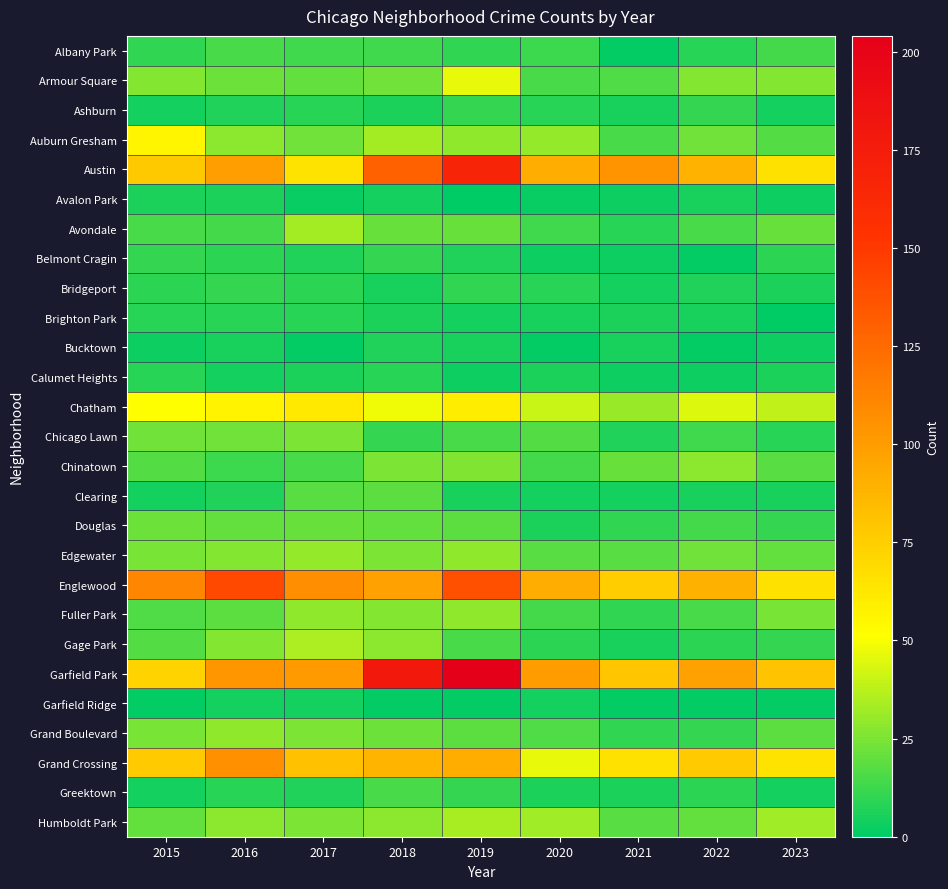

Reading right to left, transcribe all the data shown in this chart.

Albany Park: 2023=14	2022=8	2021=1	2020=12	2019=10	2018=13	2017=13	2016=15	2015=10
Armour Square: 2023=27	2022=27	2021=16	2020=15	2019=47	2018=23	2017=20	2016=22	2015=27
Ashburn: 2023=4	2022=11	2021=5	2020=8	2019=11	2018=6	2017=8	2016=7	2015=4
Auburn Gresham: 2023=17	2022=23	2021=15	2020=30	2019=29	2018=33	2017=23	2016=28	2015=56
Austin: 2023=66	2022=89	2021=104	2020=92	2019=167	2018=130	2017=65	2016=99	2015=78
Avalon Park: 2023=3	2022=5	2021=3	2020=2	2019=0	2018=4	2017=2	2016=6	2015=6
Avondale: 2023=21	2022=15	2021=8	2020=13	2019=21	2018=21	2017=33	2016=14	2015=15
Belmont Cragin: 2023=9	2022=1	2021=3	2020=3	2019=7	2018=11	2017=7	2016=9	2015=11
Bridgeport: 2023=6	2022=7	2021=4	2020=8	2019=10	2018=5	2017=9	2016=11	2015=9
Brighton Park: 2023=0	2022=5	2021=6	2020=5	2019=4	2018=6	2017=8	2016=8	2015=8
Bucktown: 2023=3	2022=1	2021=5	2020=1	2019=5	2018=7	2017=1	2016=5	2015=3
Calumet Heights: 2023=6	2022=3	2021=3	2020=6	2019=3	2018=8	2017=6	2016=4	2015=8
Chatham: 2023=39	2022=44	2021=31	2020=40	2019=60	2018=48	2017=62	2016=57	2015=51
Chicago Lawn: 2023=8	2022=13	2021=7	2020=17	2019=15	2018=11	2017=25	2016=23	2015=23
Chinatown: 2023=18	2022=28	2021=21	2020=14	2019=26	2018=25	2017=15	2016=12	2015=17
Clearing: 2023=5	2022=5	2021=4	2020=4	2019=5	2018=19	2017=18	2016=7	2015=4
Douglas: 2023=11	2022=14	2021=10	2020=6	2019=19	2018=20	2017=21	2016=20	2015=22
Edgewater: 2023=20	2022=23	2021=18	2020=18	2019=29	2018=25	2017=30	2016=27	2015=24
Englewood: 2023=66	2022=90	2021=76	2020=92	2019=138	2018=98	2017=107	2016=142	2015=111
Fuller Park: 2023=24	2022=15	2021=10	2020=14	2019=29	2018=27	2017=29	2016=19	2015=16
Gage Park: 2023=11	2022=9	2021=5	2020=9	2019=15	2018=28	2017=35	2016=27	2015=17
Garfield Park: 2023=81	2022=98	2021=79	2020=100	2019=204	2018=178	2017=101	2016=103	2015=73
Garfield Ridge: 2023=1	2022=1	2021=1	2020=4	2019=1	2018=1	2017=4	2016=4	2015=1
Grand Boulevard: 2023=19	2022=11	2021=10	2020=16	2019=19	2018=22	2017=25	2016=29	2015=24
Grand Crossing: 2023=65	2022=77	2021=66	2020=47	2019=91	2018=88	2017=82	2016=106	2015=77
Greektown: 2023=4	2022=9	2021=6	2020=6	2019=11	2018=15	2017=7	2016=8	2015=4
Humboldt Park: 2023=32	2022=20	2021=18	2020=32	2019=34	2018=28	2017=25	2016=28	2015=20